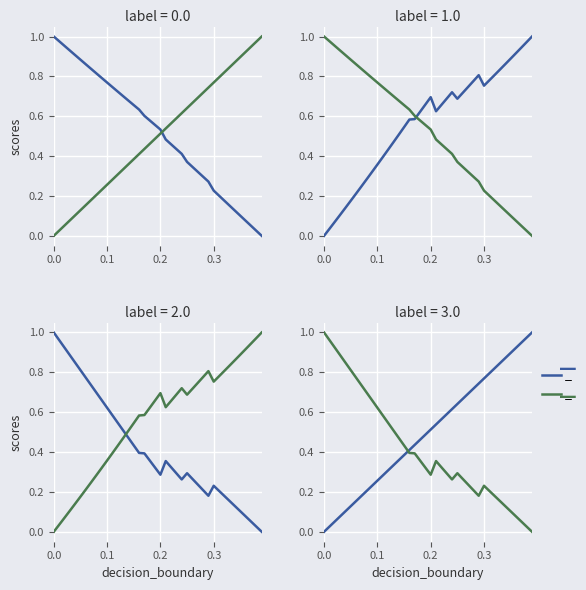

How many lines are shown in the chart?

2